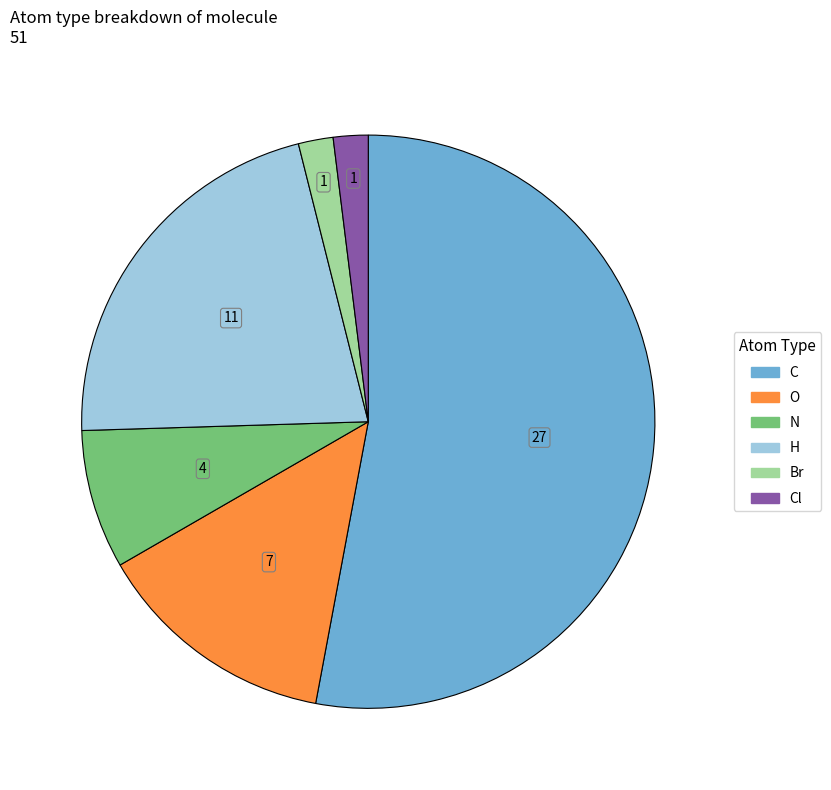

How many slices are in this pie chart?

6